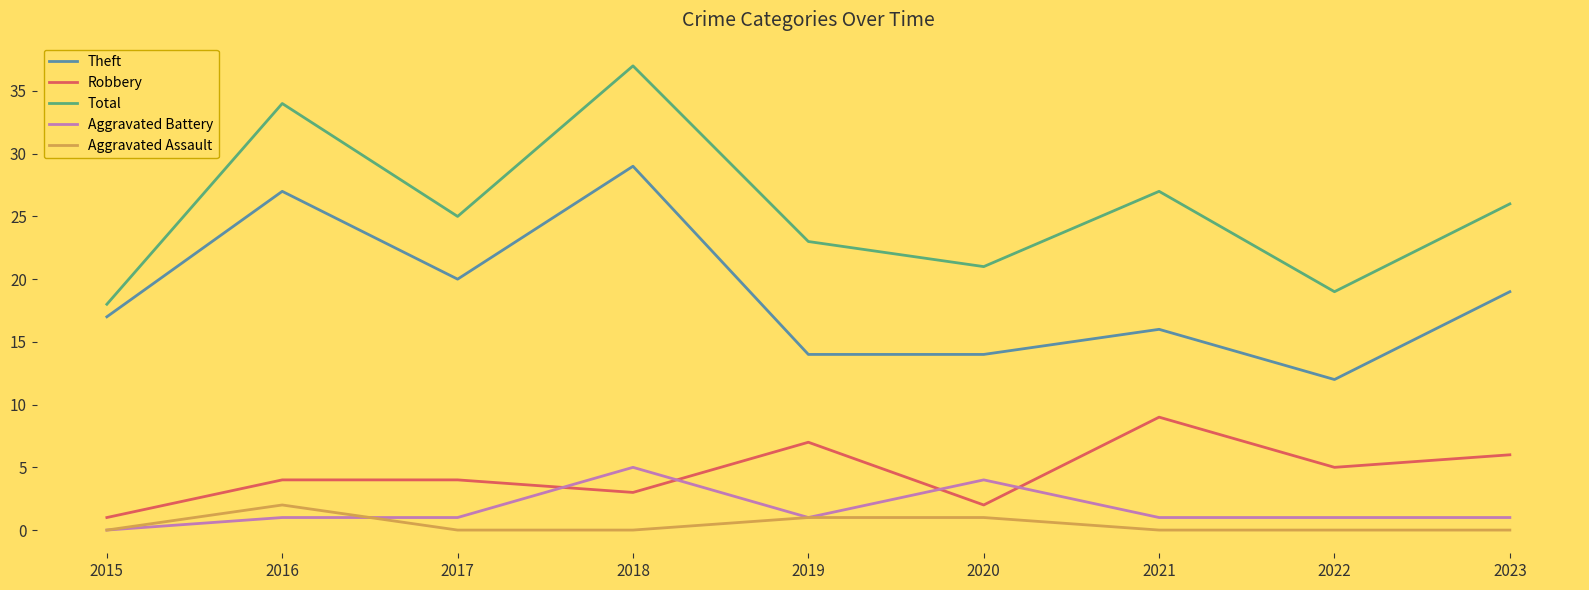

At which category is the sum across all series the highest?

2018